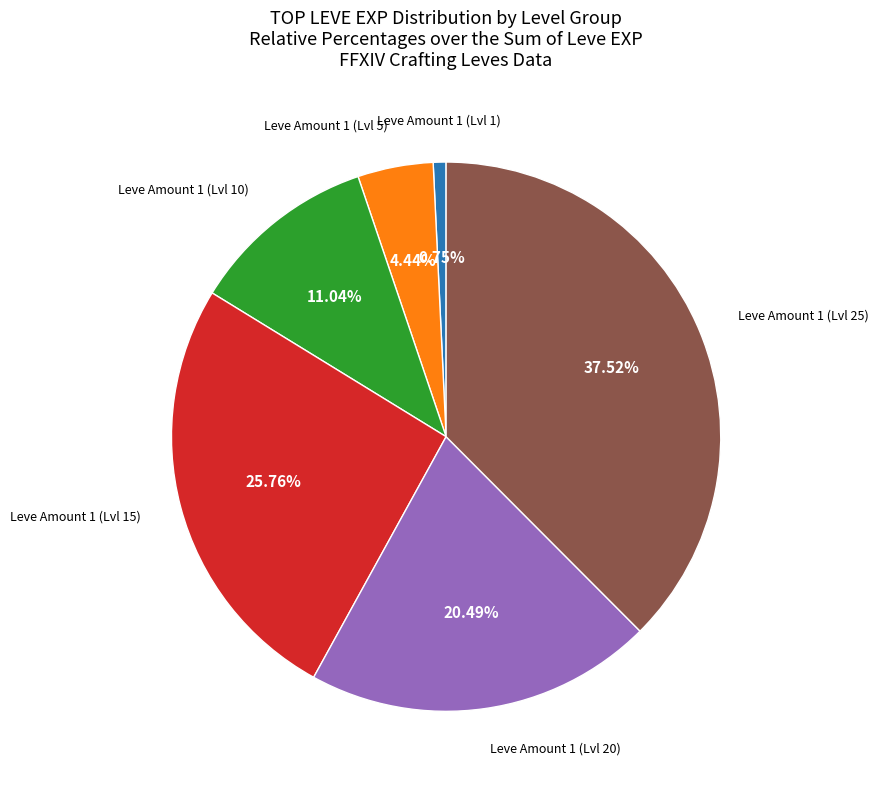

Count the number of slices in the pie.

6